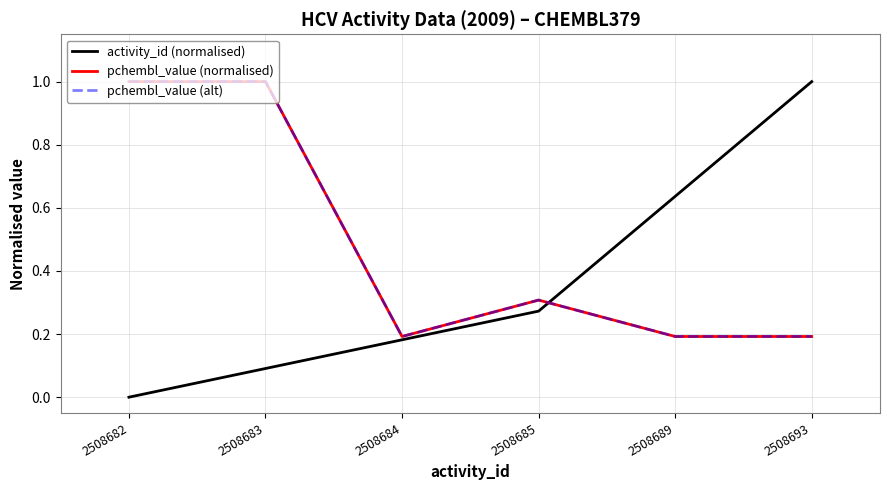

Does the chart have visible grid lines?

Yes